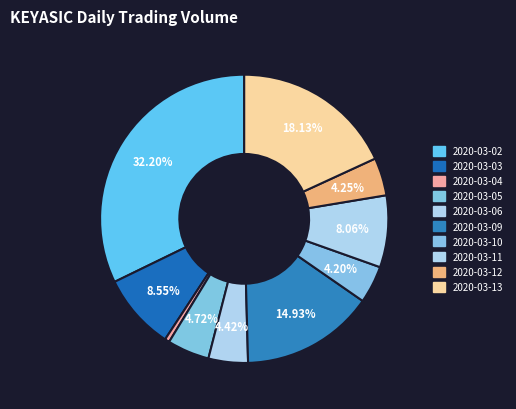

How many segments does this pie chart have?

10